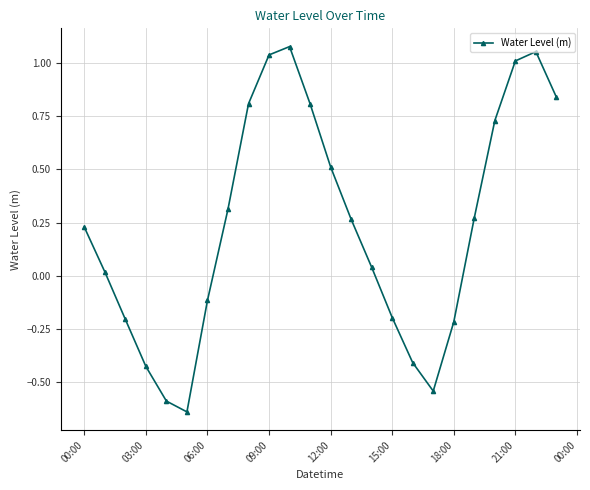

What is the difference between the second highest and minimum values?

1.7